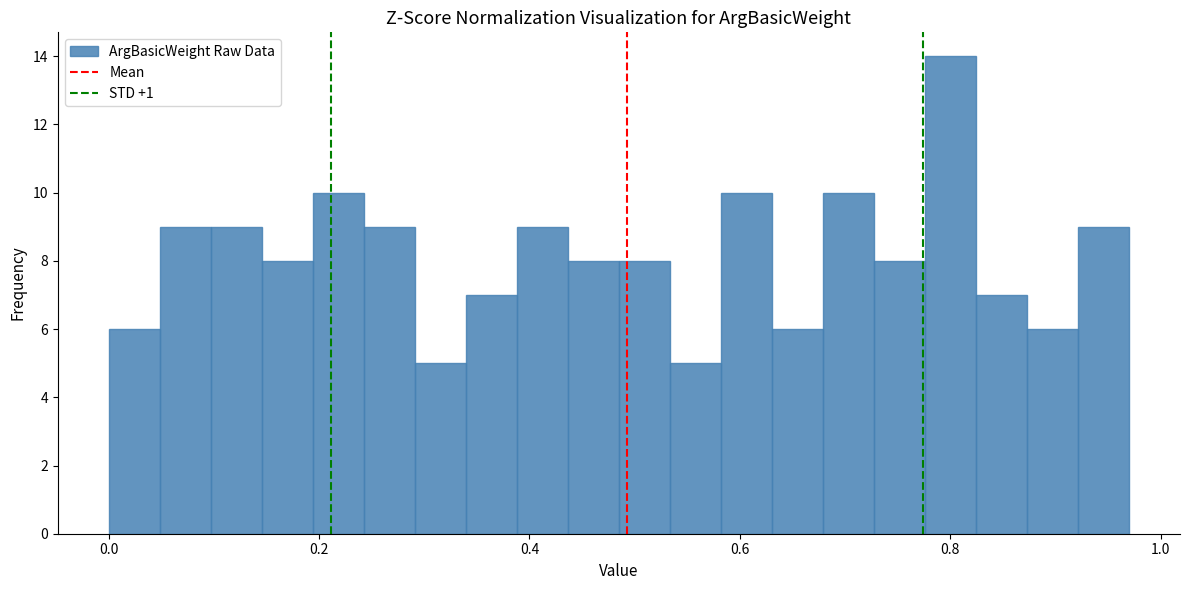

Read against the x-axis, roughly where is the centre of the tallest bar?

0.80